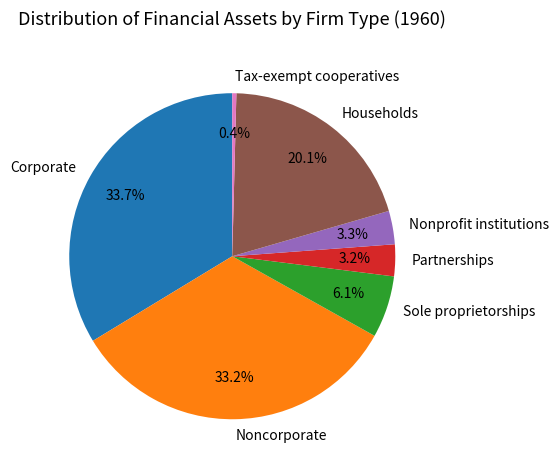

Do Corporate and Tax-exempt cooperatives together represent more than half of the pie?

No